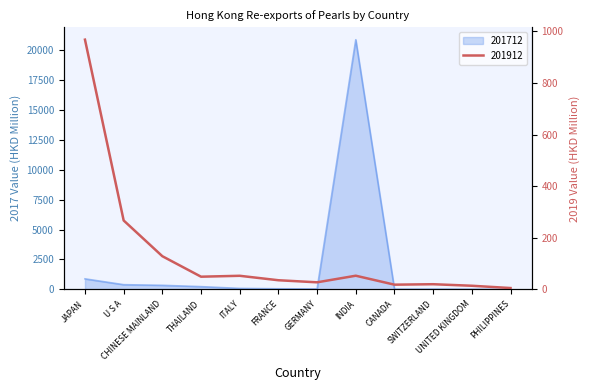

Reading left to right, list all the values displayed in this chart.

201712: 881.1	394.9	341.3	231.0	84.0	53.1	41.2	20853.1	18.4	23.8	14.2	8.2
201912: 968.3	267.3	128.7	49.3	52.8	35.5	27.5	53.1	18.4	20.1	14.2	5.3